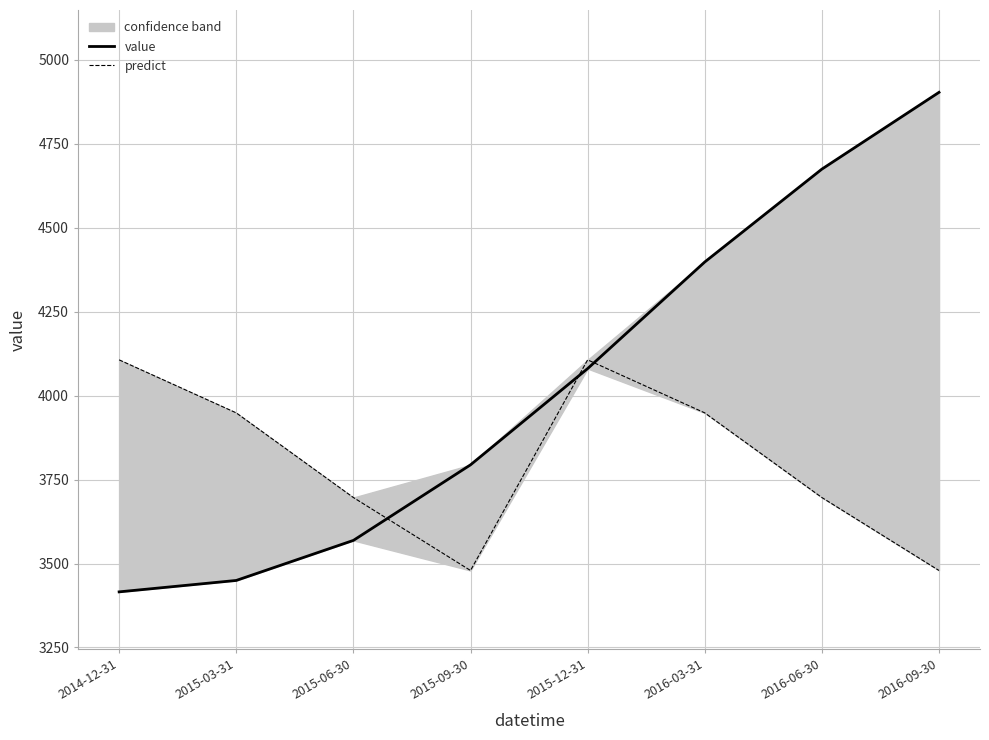

Rank the series at 2016-06-30 from lowest to highest value.

predict, value